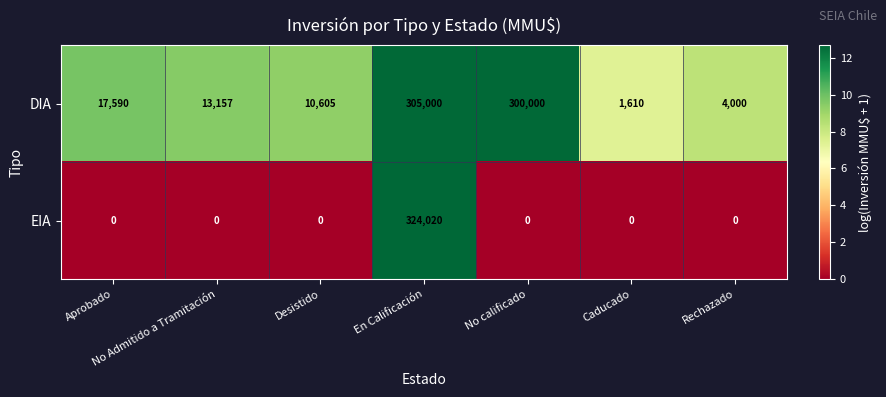

The value of EIA at No Admitido a Tramitación is 122538. True or false?

False